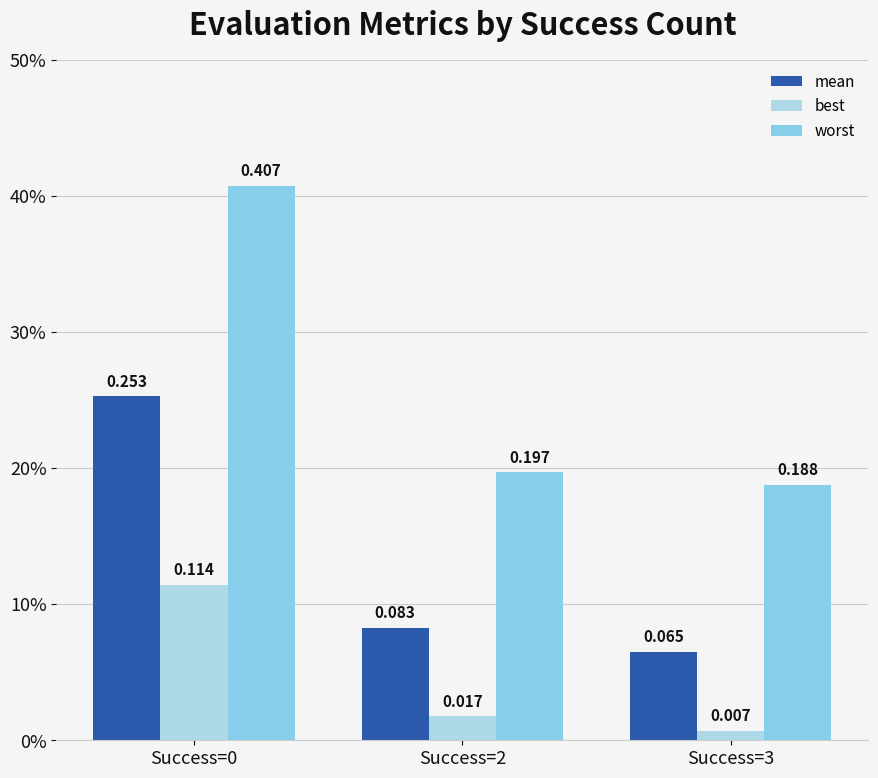

Where is worst nearest to the value 0?

Success=3